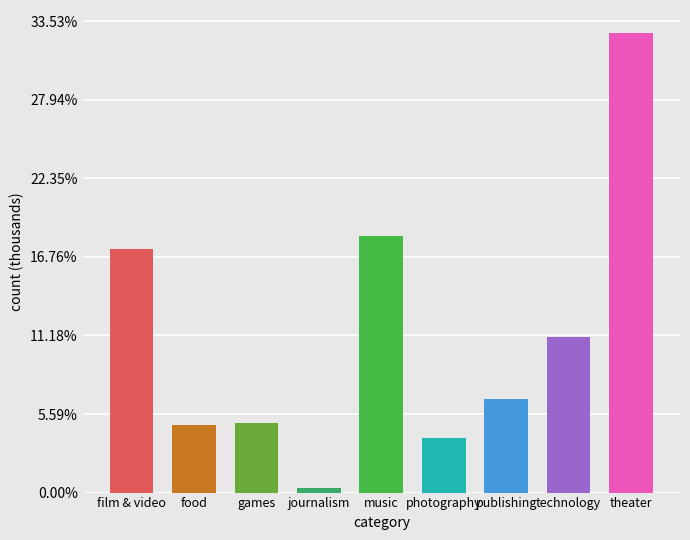

Which label corresponds to the largest value in the chart?

theater